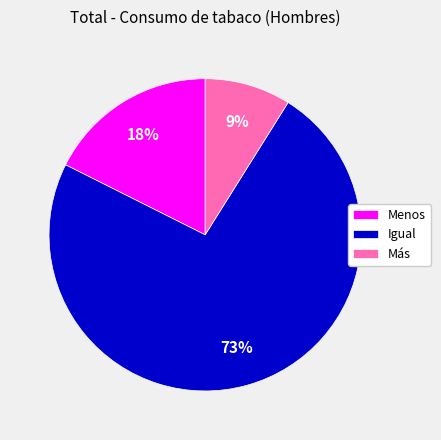

How many segments does this pie chart have?

3